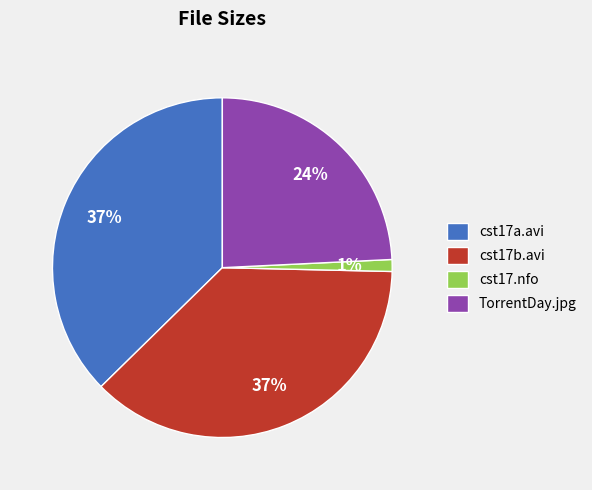

To the nearest percent, what is the difference between the largest and smallest slice percentages?

36%